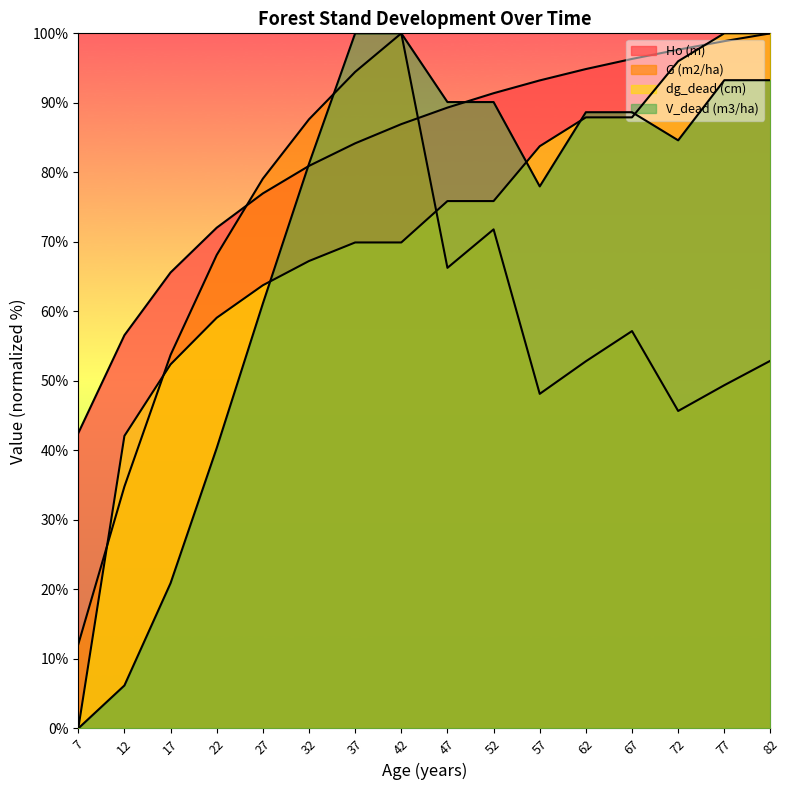

Where is G (m2/ha) nearest to the value 56?

67